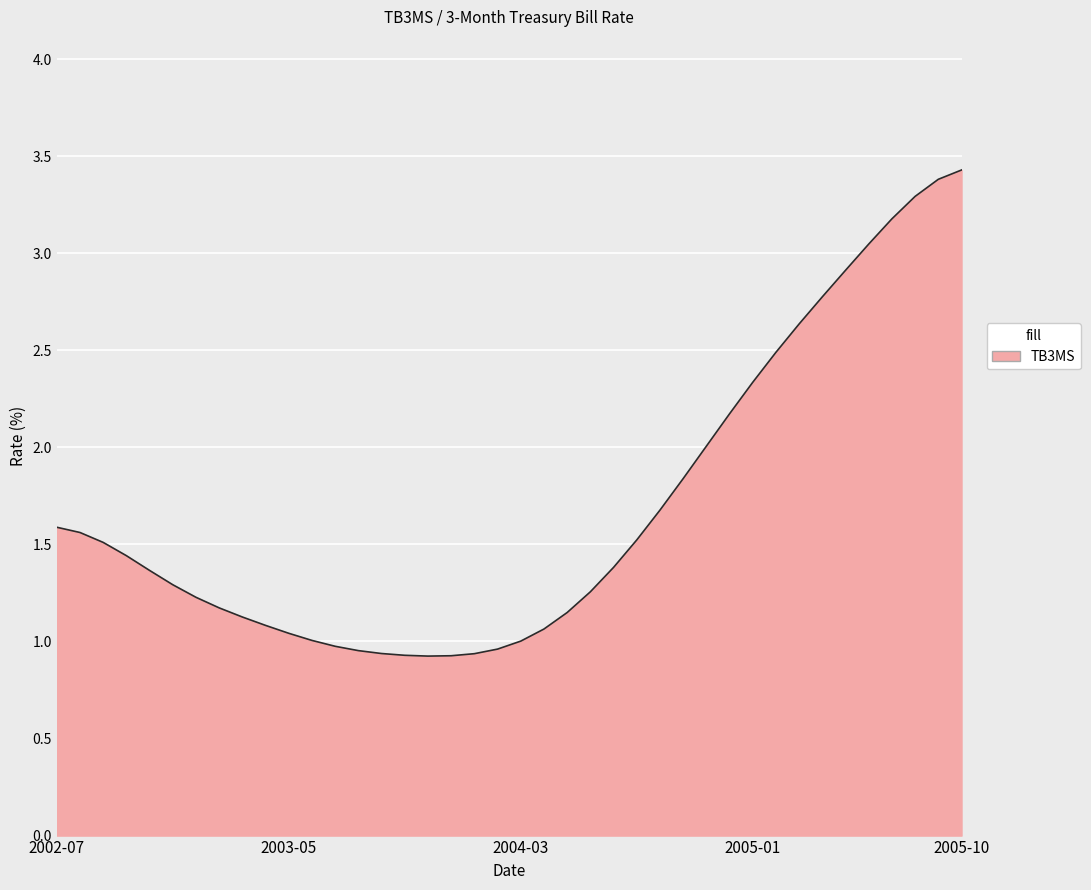

What is the difference between the maximum and minimum values?

2.5